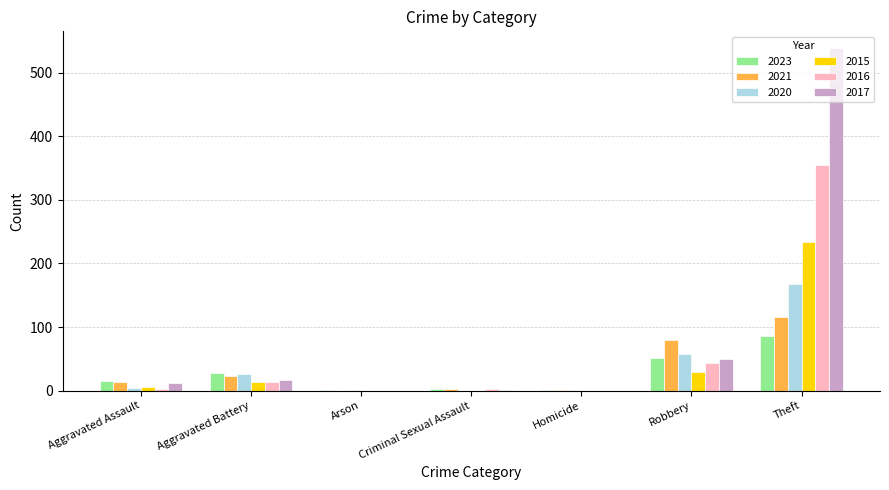

How many series are shown in this chart?

6